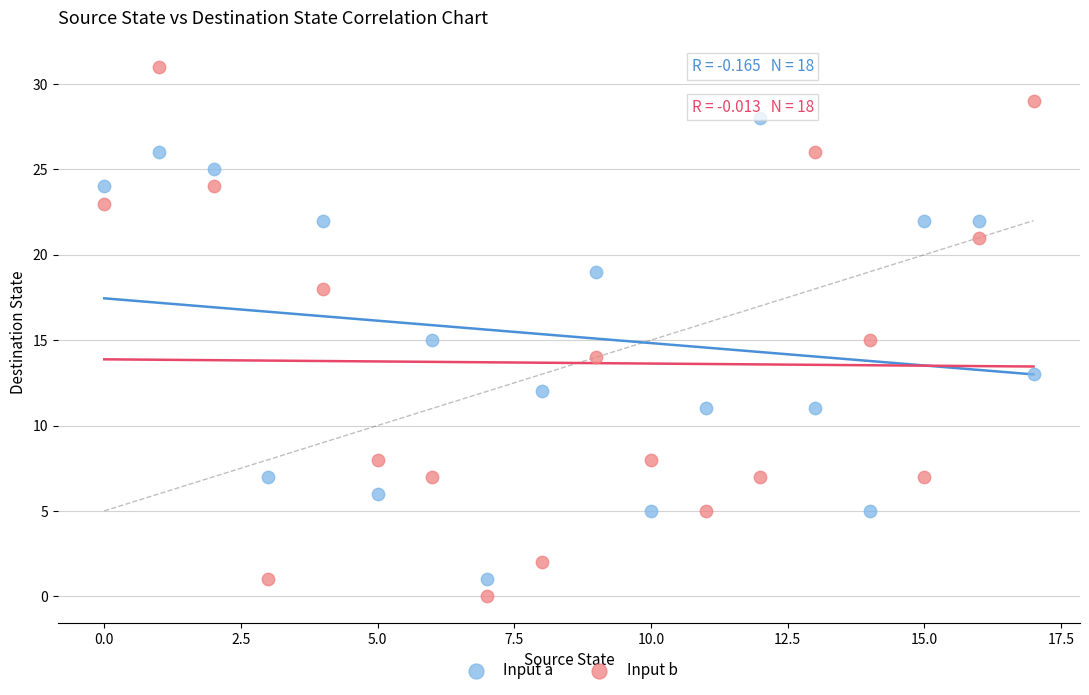

Which series reaches the maximum Y coordinate?

Input b